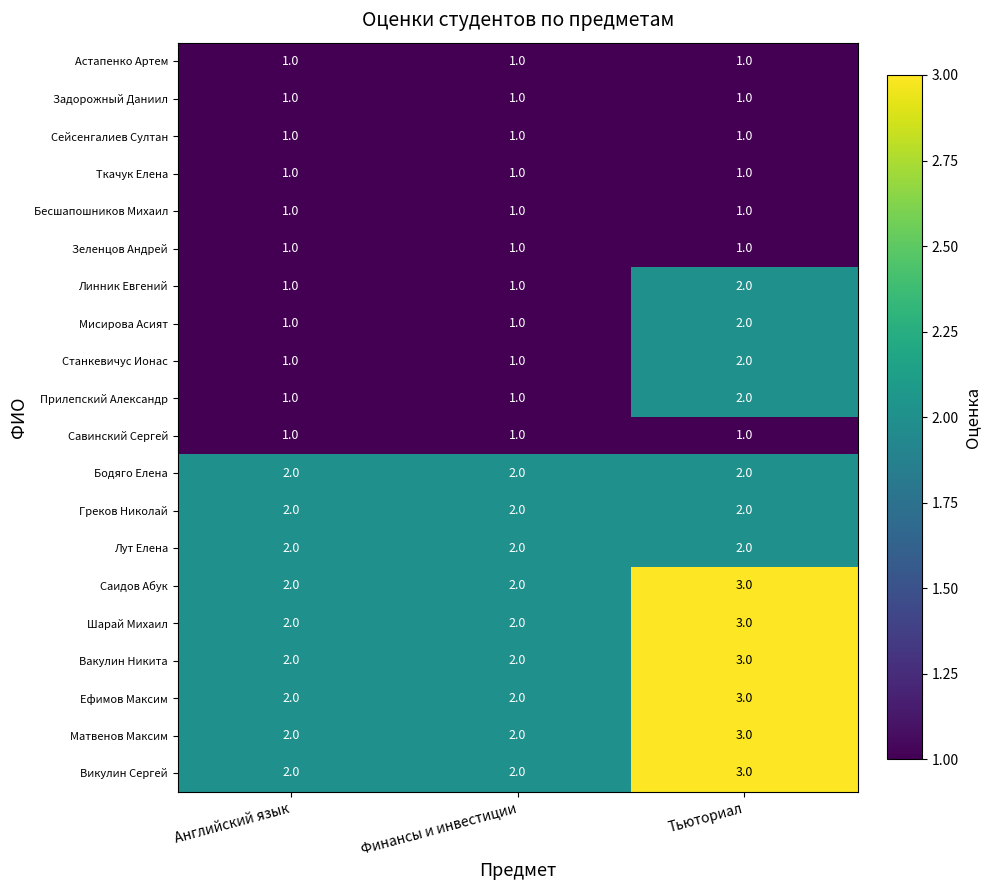

What is the highest value of the Саидов Абук series?

3